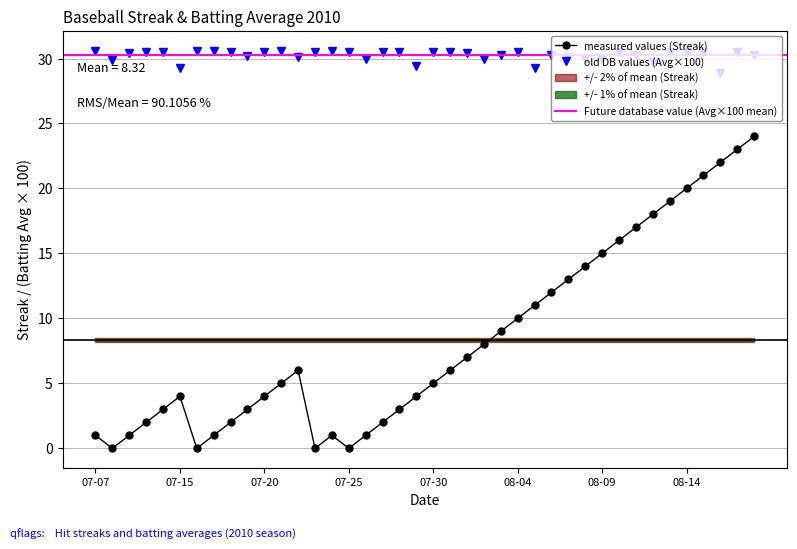

What is the difference between the maximum and minimum values in the Streak series?

24.0